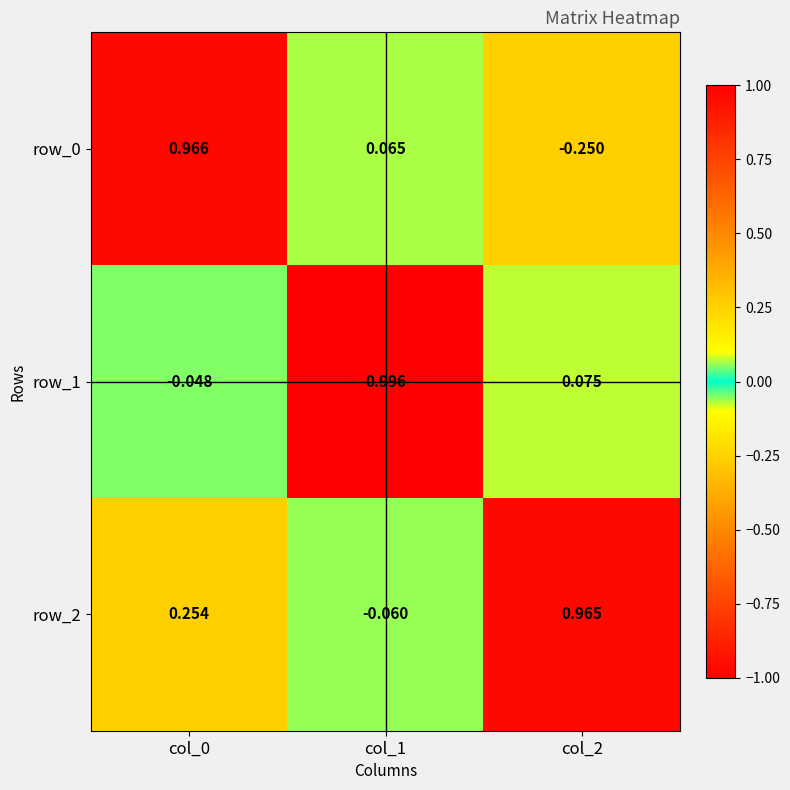

Is the value of row_0 at col_1 greater than the value of row_2 at col_2?

No